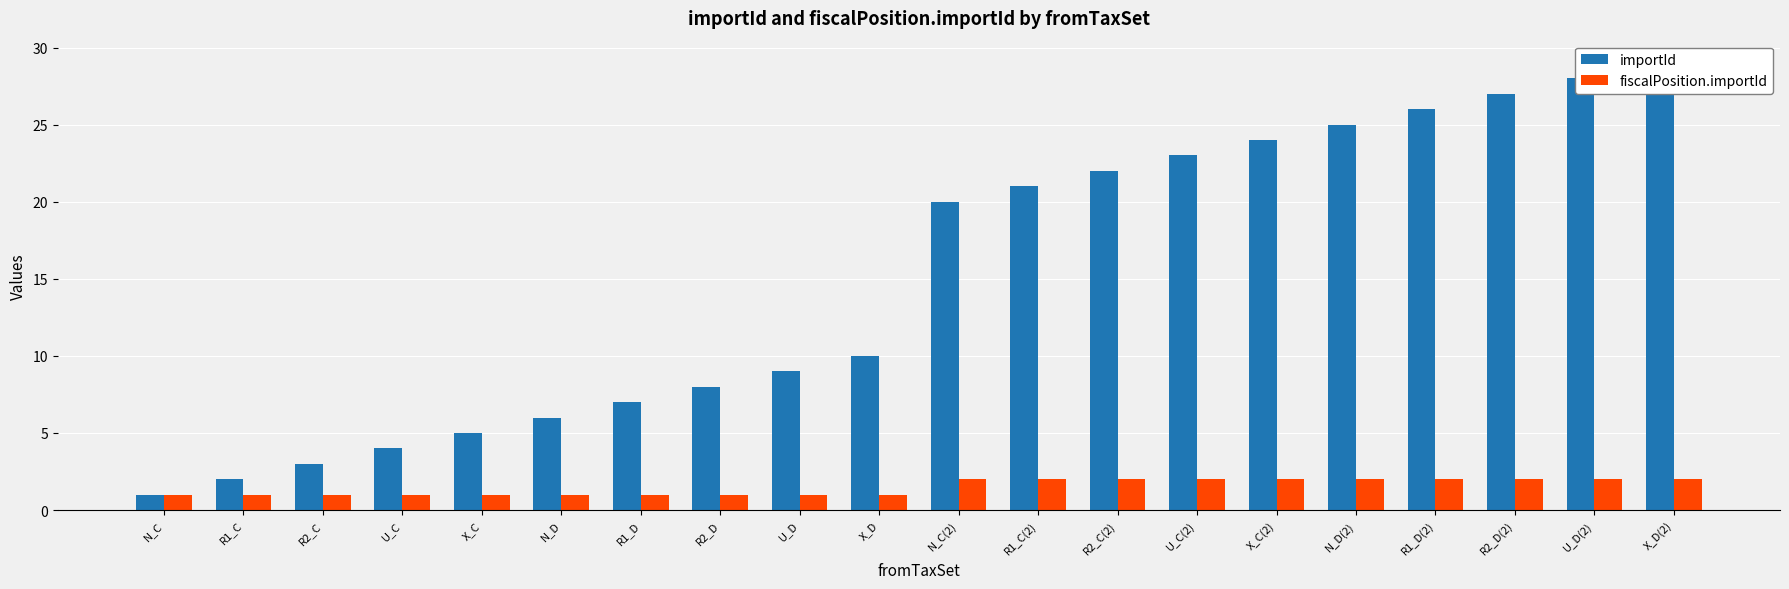

What is the label of the 19th bar from the right?

R1_C